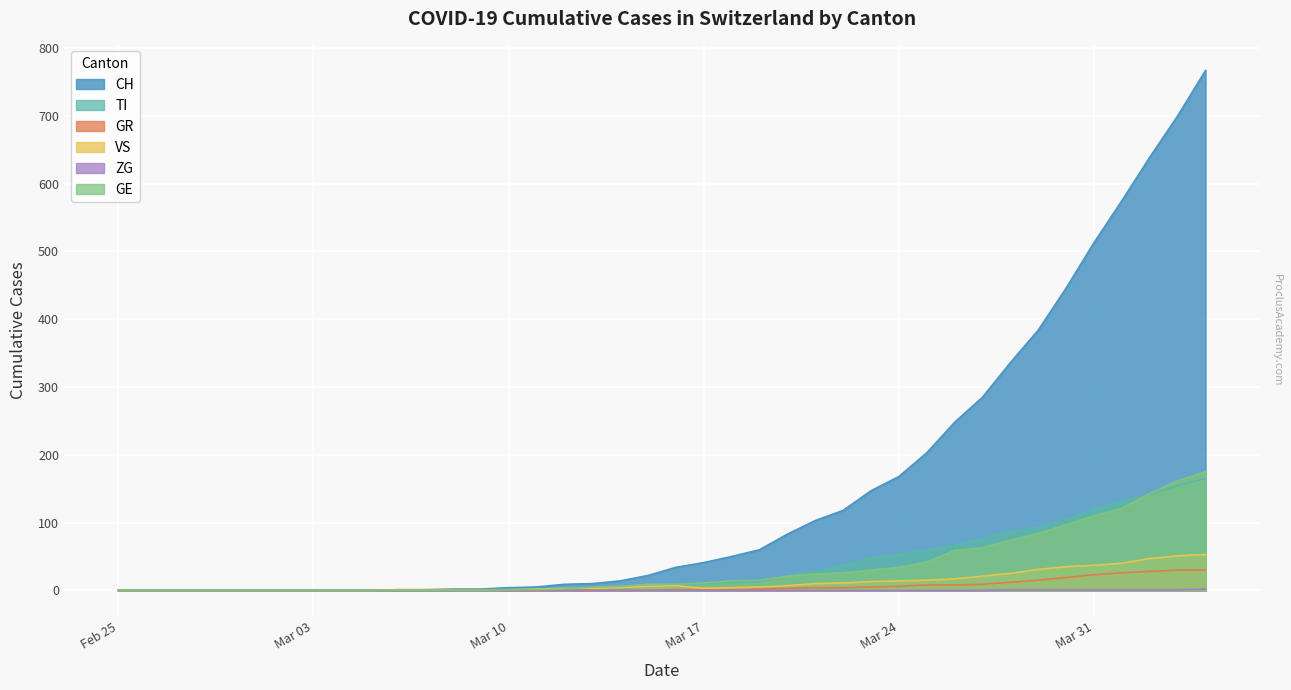

At which label is GE closest to 87?

2020-03-29